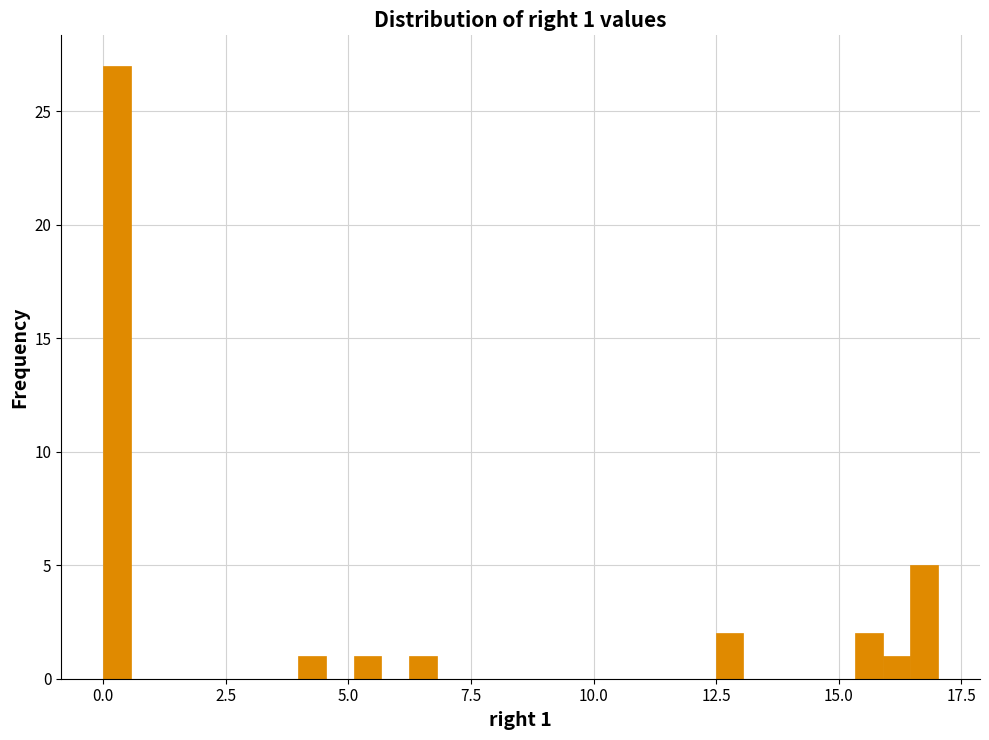

Read against the x-axis, roughly where is the centre of the tallest bar?

0.5